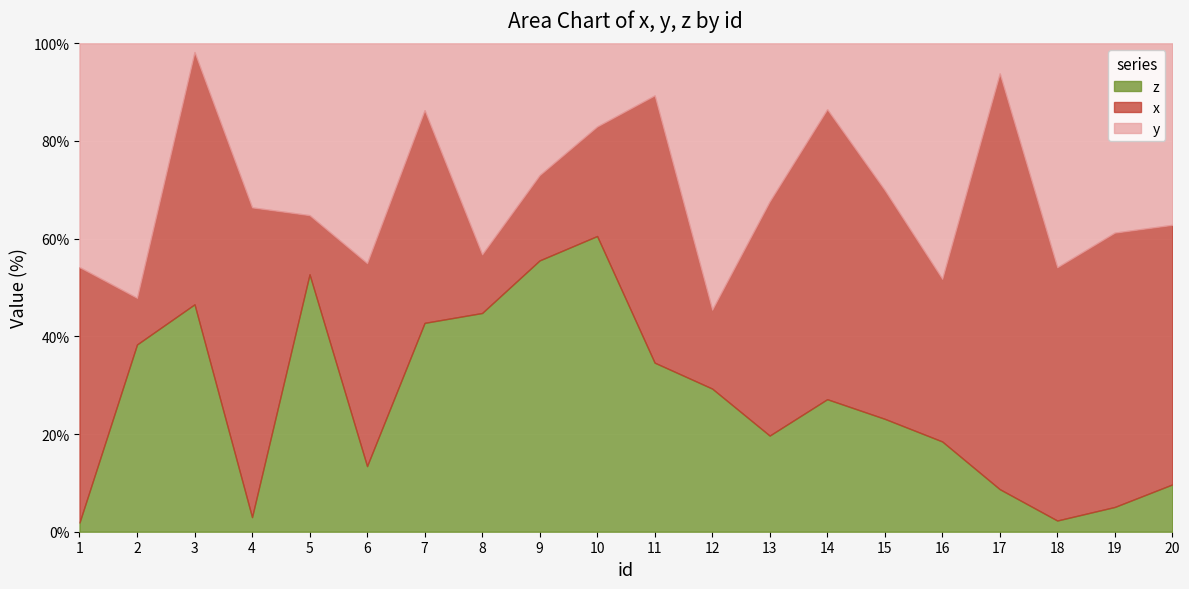

What is the value of the y point at the 14th from the left?

21.0